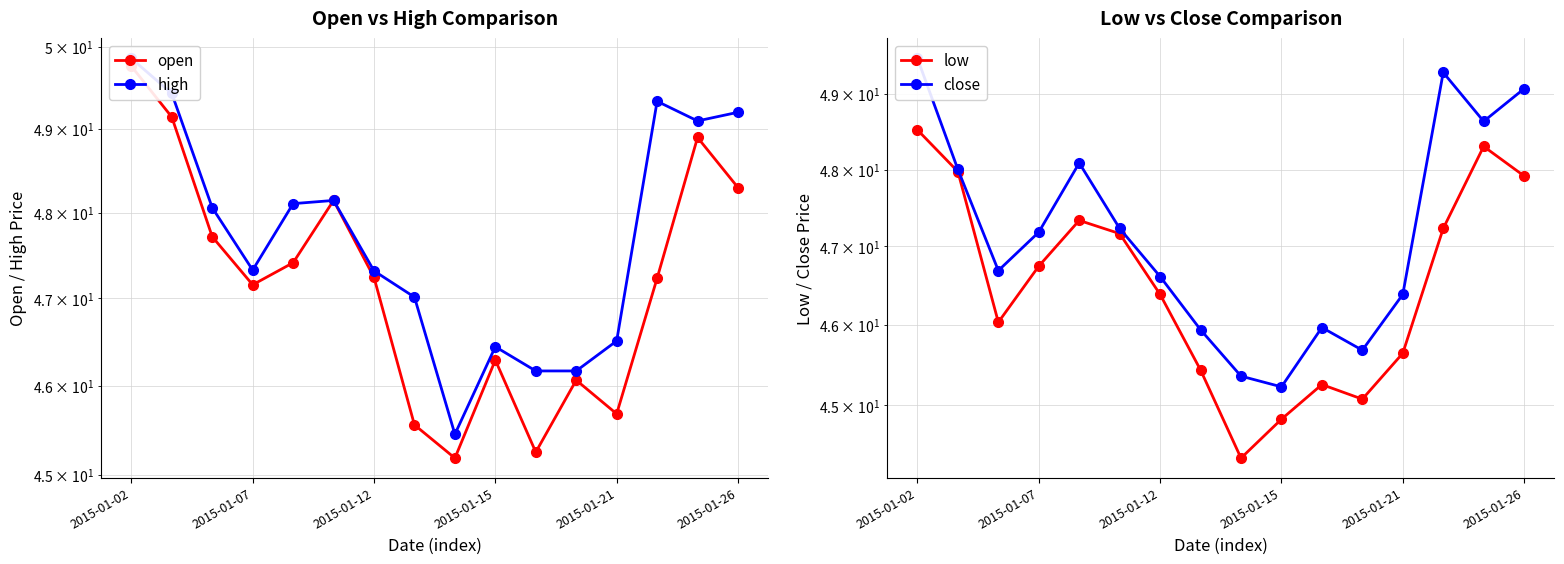

Which series has the largest total across all categories?

high